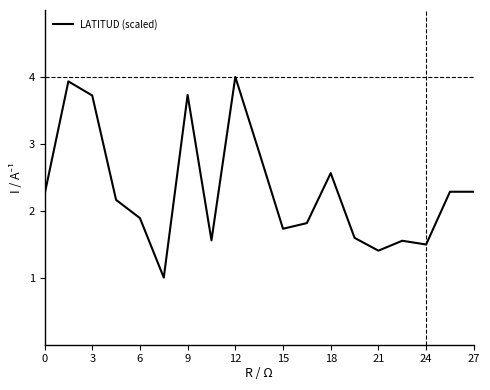

What is the smallest value displayed?

1.0